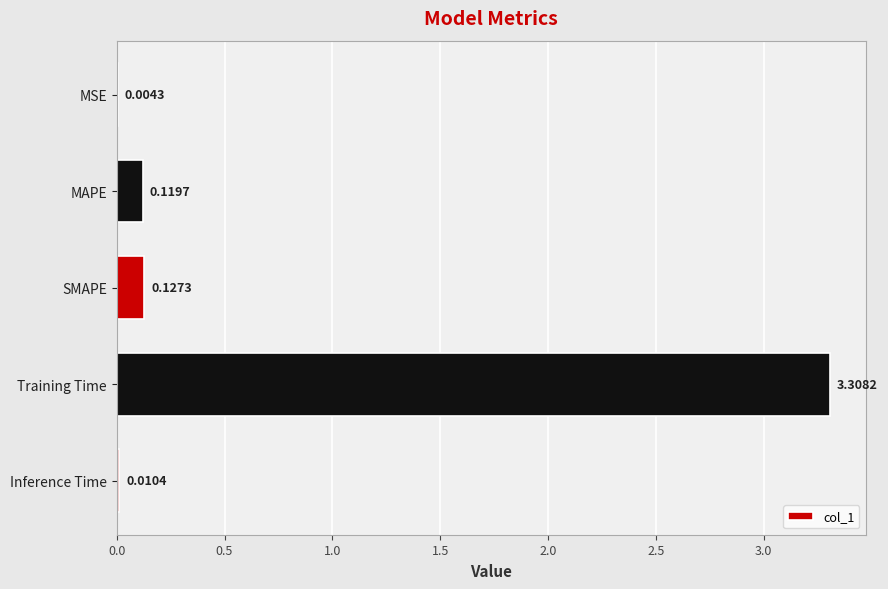

What is the average value?

0.7